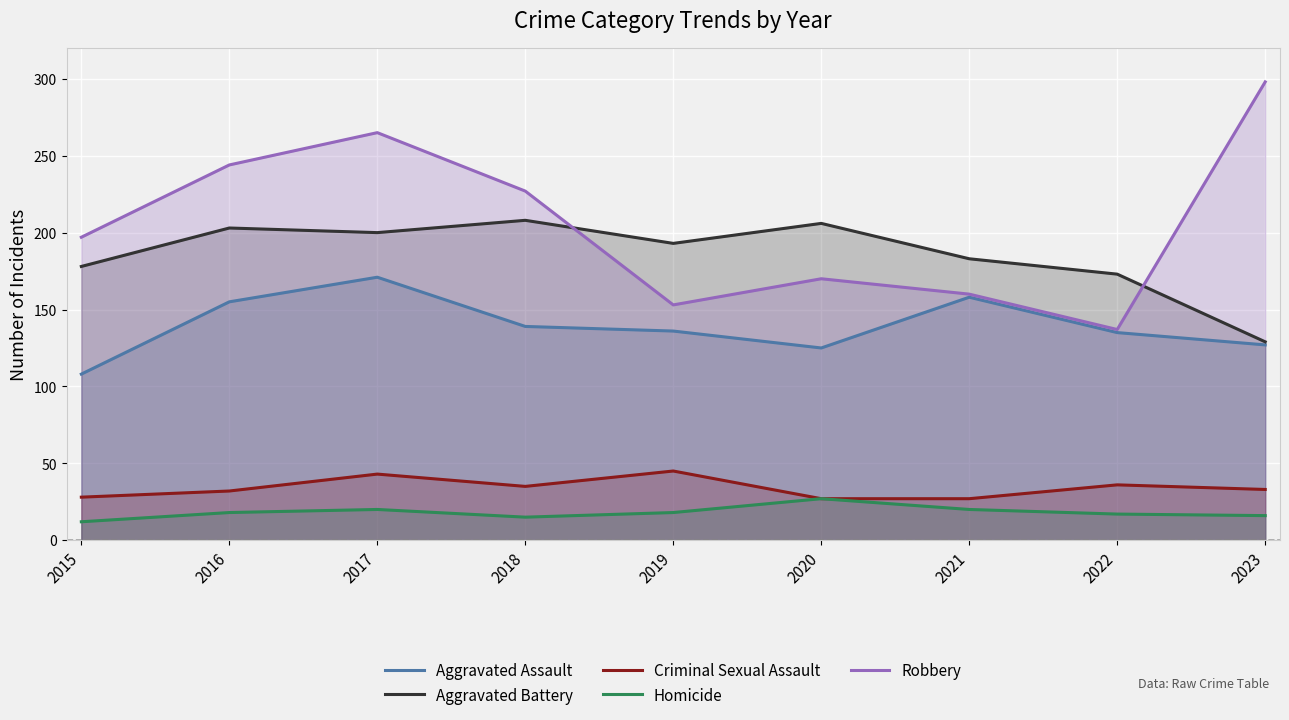

What is the difference between the maximum and minimum values in the Robbery series?

161